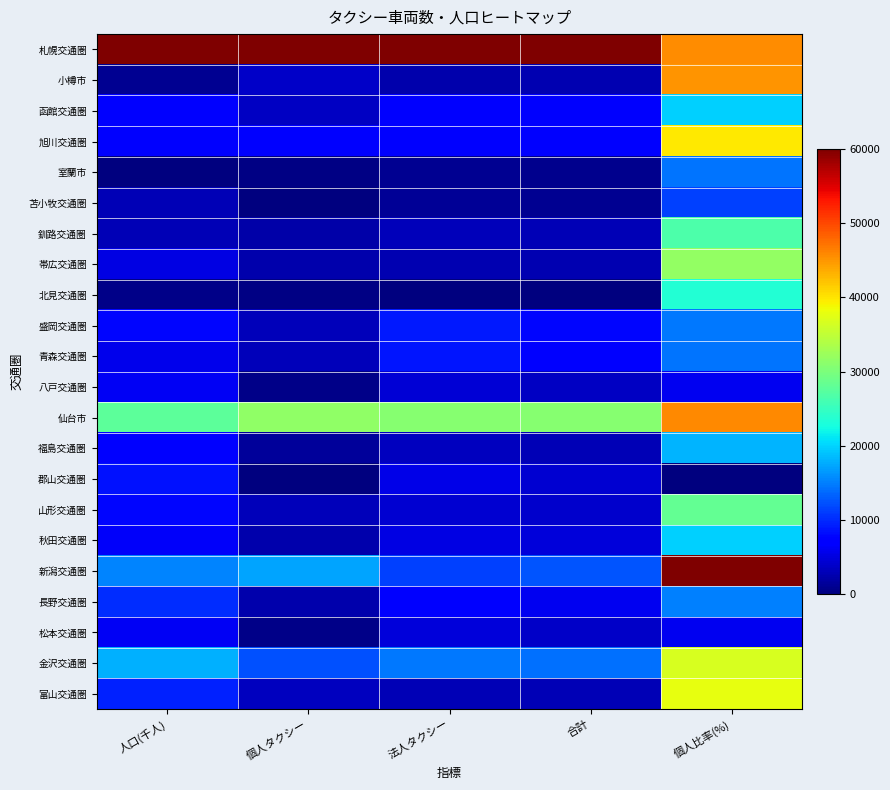

Reading right to left, transcribe all the data shown in this chart.

札幌交通圏: 個人比率(%)=45517.2	合計=60000.0	法人タクシー=60000.0	個人タクシー=60000.0	人口(千人)=60000.0
小樽市: 個人比率(%)=45000.0	合計=2756.3	法人タクシー=2568.7	個人タクシー=3750.0	人口(千人)=1009.6
函館交通圏: 個人比率(%)=19913.8	合計=6789.4	法人タクシー=7693.3	個人タクシー=3603.9	人口(千人)=7240.4
旭川交通圏: 個人比率(%)=39827.6	合計=7103.5	法人タクシー=7169.3	個人タクシー=7110.4	人口(千人)=7384.6
室蘭市: 個人比率(%)=14482.8	合計=932.3	法人タクシー=1162.9	個人タクシー=340.9	人口(千人)=0.0
苫小牧交通圏: 個人比率(%)=11379.3	合計=1003.2	法人タクシー=1290.7	個人タクシー=194.8	人口(千人)=2942.3
釧路交通圏: 個人比率(%)=26637.9	合計=2989.4	法人タクシー=3246.0	個人タクシー=2289.0	人口(千人)=2913.5
帯広交通圏: 個人比率(%)=31810.3	合計=2604.3	法人タクシー=2709.3	個人タクシー=2483.8	人口(千人)=5307.7
北見交通圏: 個人比率(%)=23534.5	合計=0.0	法人タクシー=0.0	個人タクシー=292.2	人口(千人)=605.8
盛岡交通圏: 個人比率(%)=14741.4	合計=7843.3	法人タクシー=9137.4	個人タクシー=3165.6	人口(千人)=7932.7
青森交通圏: 個人比率(%)=14482.8	合計=7630.5	法人タクシー=8894.6	個人タクシー=3068.2	人口(千人)=5798.1
八戸交通圏: 個人比率(%)=5948.3	合計=3637.9	法人タクシー=4524.0	個人タクシー=535.7	人口(千人)=6230.8
仙台市: 個人比率(%)=45775.9	合計=30906.9	法人タクシー=30785.9	個人タクシー=31509.7	人口(千人)=27721.2
福島交通圏: 個人比率(%)=18103.4	合計=2999.5	法人タクシー=3463.3	個人タクシー=1509.7	人口(千人)=7240.4
郡山交通圏: 個人比率(%)=0.0	合計=4225.6	法人タクシー=5405.8	個人タクシー=0.0	人口(千人)=8538.5
山形交通圏: 個人比率(%)=28189.7	合計=4023.0	法人タクシー=4332.3	個人タクシー=3116.9	人口(千人)=7875.0
秋田交通圏: 個人比率(%)=19913.8	合計=4722.2	法人タクシー=5367.4	個人タクシー=2532.5	人口(千人)=6548.1
新潟交通圏: 個人比率(%)=60000.0	合計=12443.8	法人タクシー=11258.8	個人タクシー=17191.6	人口(千人)=15288.5
長野交通圏: 個人比率(%)=15000.0	合計=6039.5	法人タクシー=7041.5	個人タクシー=2483.8	人口(千人)=10182.7
松本交通圏: 個人比率(%)=5948.3	合計=3779.8	法人タクシー=4690.1	個人タクシー=584.4	人口(千人)=6144.2
金沢交通圏: 個人比率(%)=36724.1	合計=14196.9	法人タクシー=14734.8	個人タクシー=12370.1	人口(千人)=17913.5
富山交通圏: 個人比率(%)=37758.6	合計=2979.2	法人タクシー=2964.9	個人タクシー=3311.7	人口(千人)=9519.2